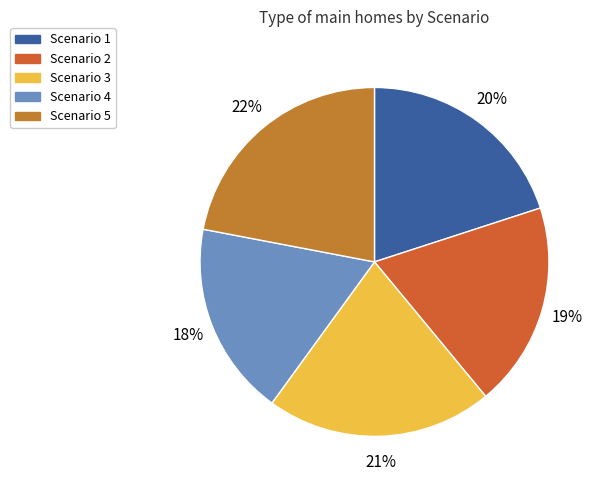

Does Scenario 3 represent more than half of the total?

No